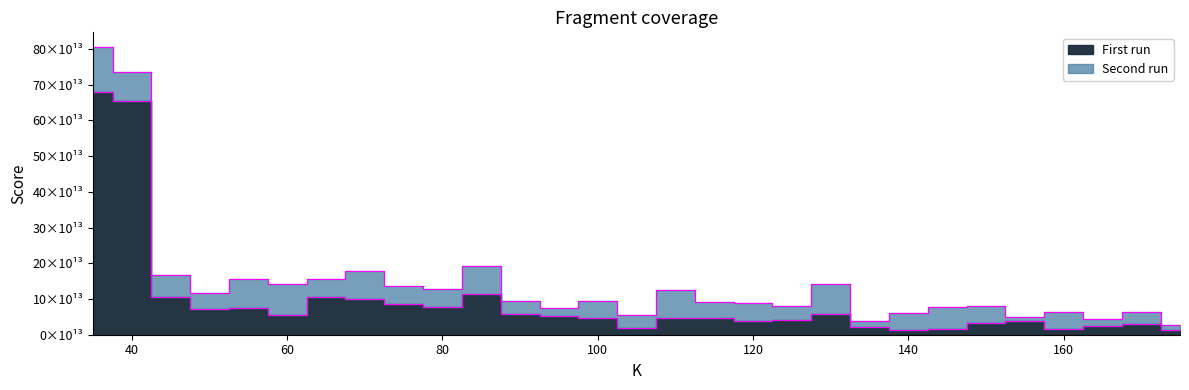

Reading right to left, what are all the values shown in this chart?

14297388534136.4	29065848850931.2	25693442497928.5	17401600558824.6	38895432545928.8	33359085747936.6	17055933957746.2	14291135471694.6	21129303100534.0	58667940112404.7	40019421807951.8	38010212609541.4	46393820859689.1	46361540448142.5	18515966871055.1	46392191332323.5	51703079077491.6	58391848798785.3	115193731423821.0	78132059552408.0	84723930813489.3	101056813185951.0	105997234204161.0	56447821893576.7	74130072832838.3	72381185723570.3	105183024799100.0	653472889024256.0	678173755630639.0